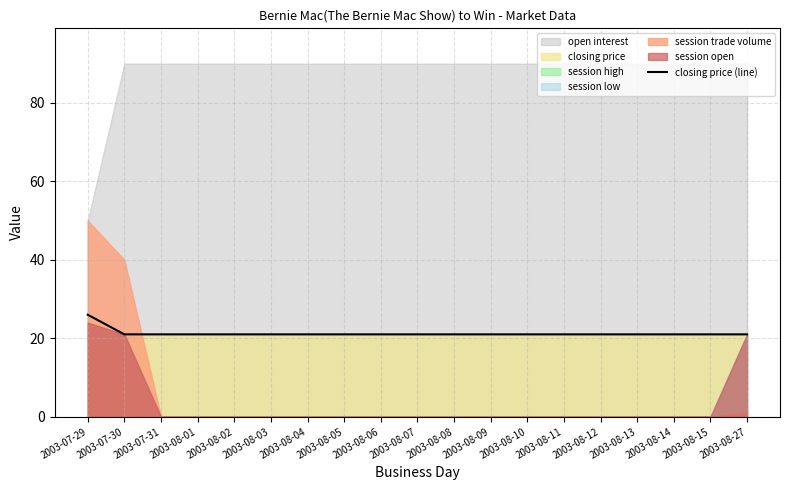

Which label corresponds to the smallest value in the chart?

2003-07-30